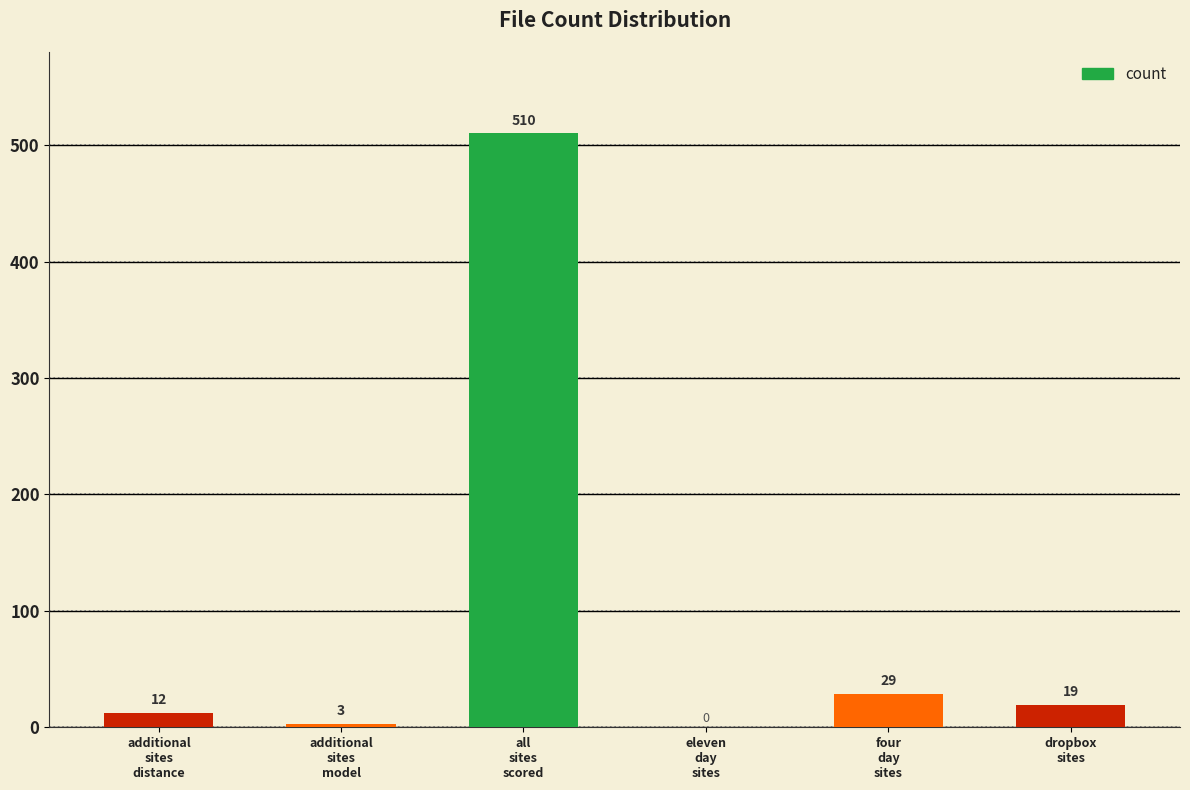

Does the chart contain stacked bars?

No